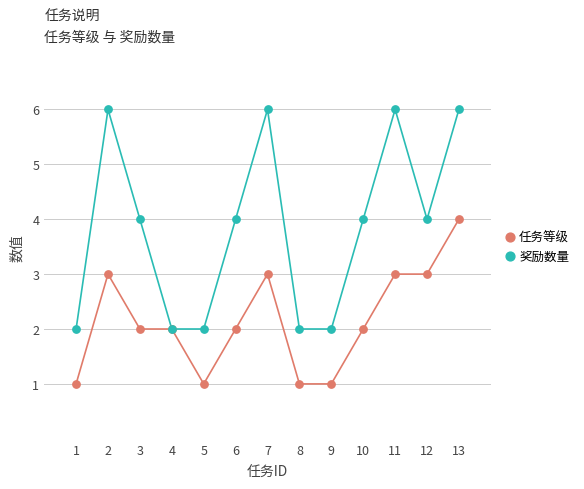

Which series contains the highest Y value?

奖励数量